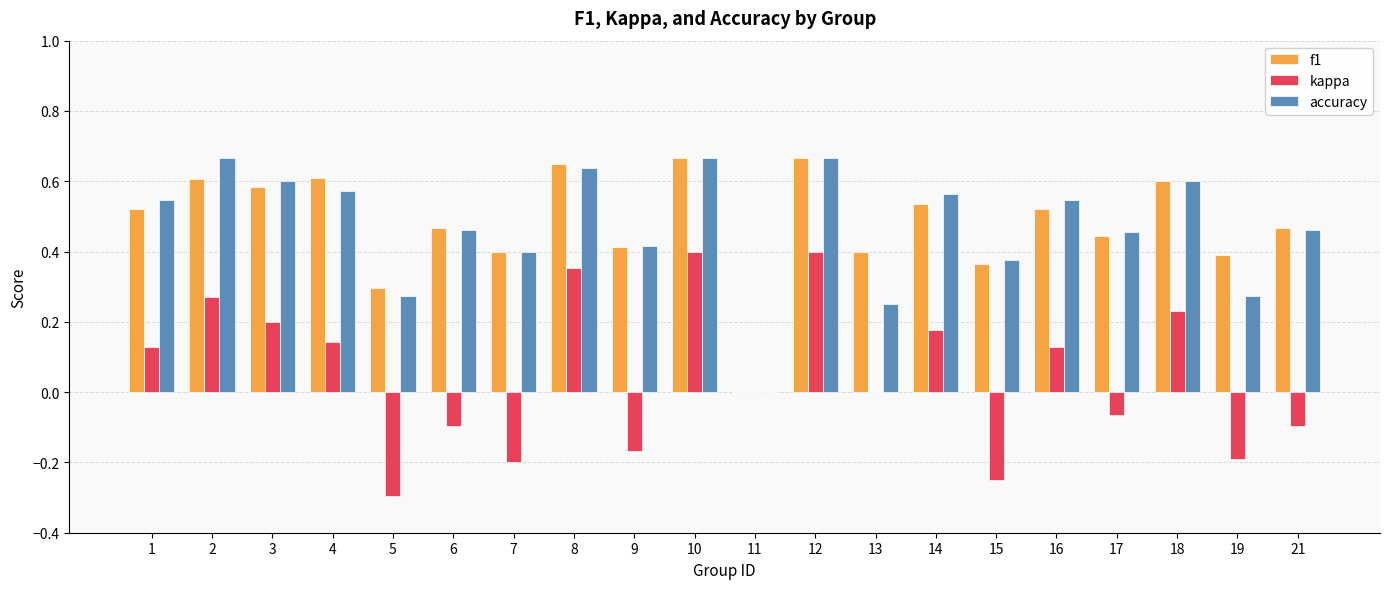

True or false: accuracy has a value of 0.4 at 19.

False